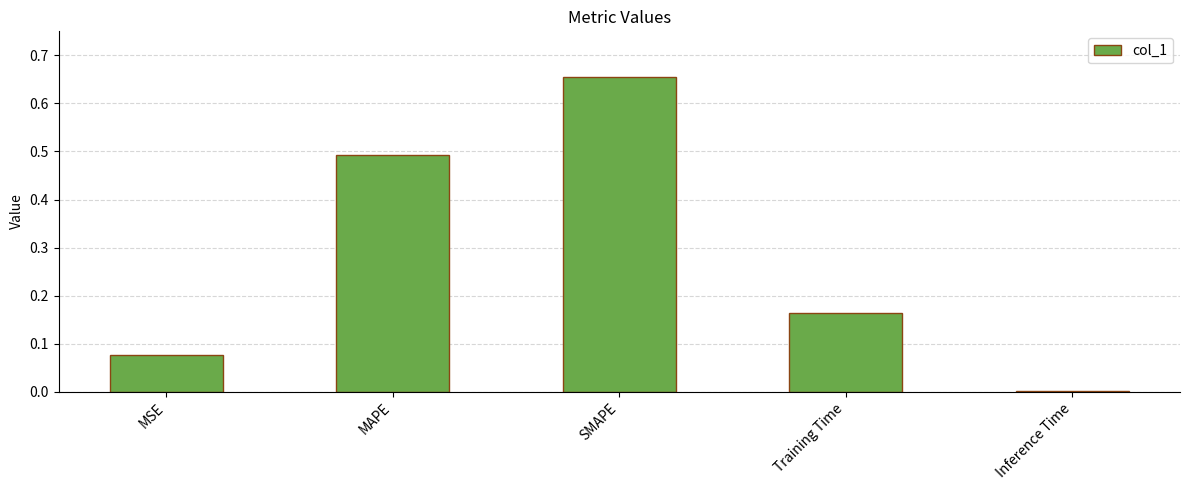

True or false: the data shows 0.7 at MAPE.

False